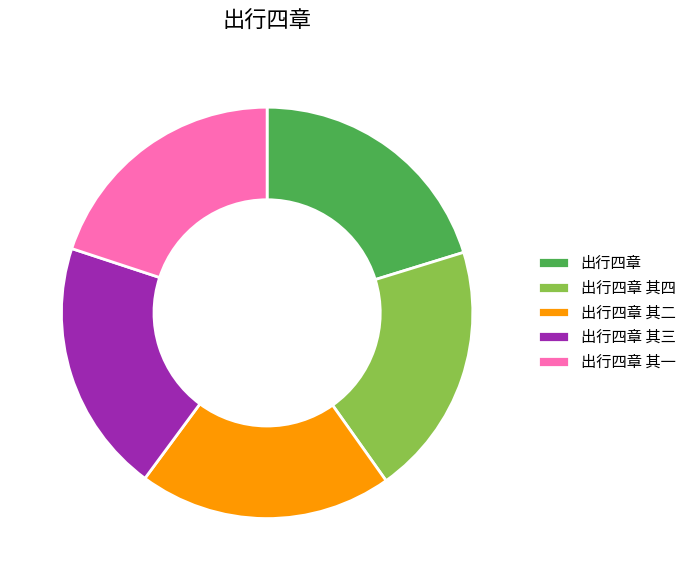

Approximately how many times larger is the value at 出行四章 其四 compared to 出行四章 其一?

1.0